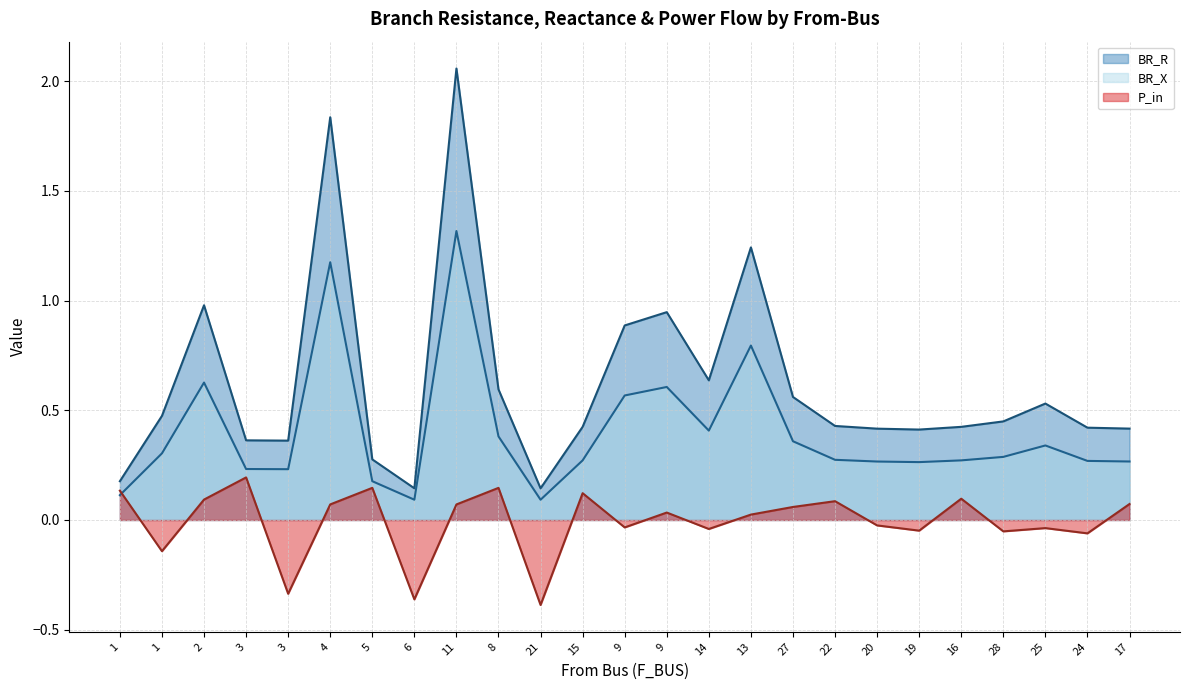

What is the smallest value displayed?

-0.4